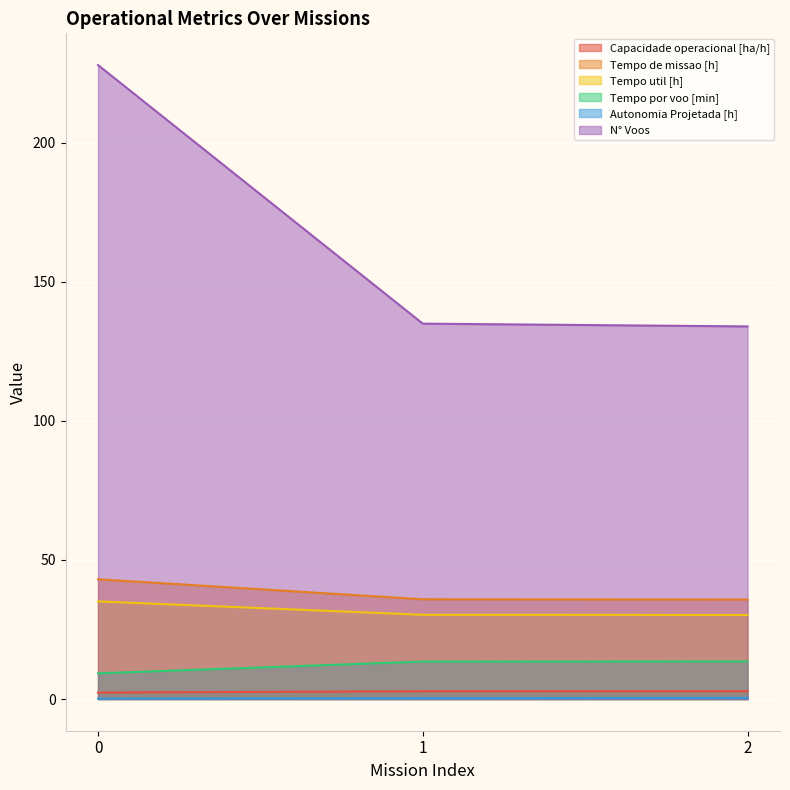

What is the difference between the highest and lowest values at 0?

227.9